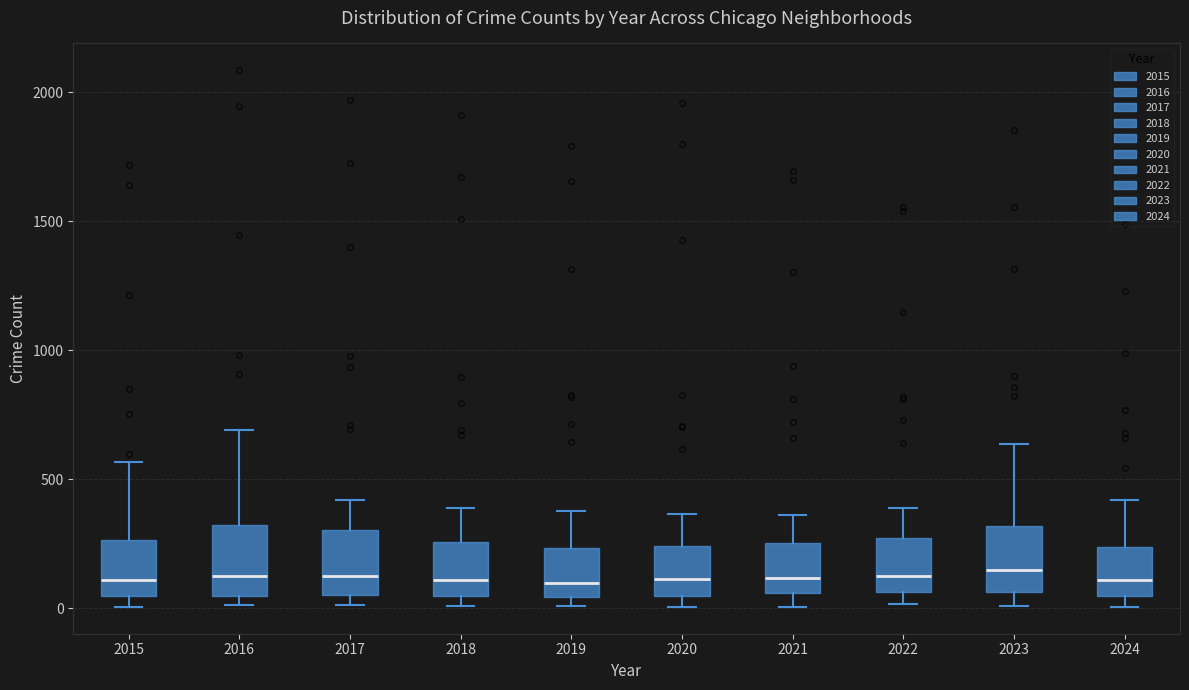

Where is the upper edge of the box at x = 2018 on the y-axis? The values are not printed on the chart, so give them approximately, as read against the axis.

250